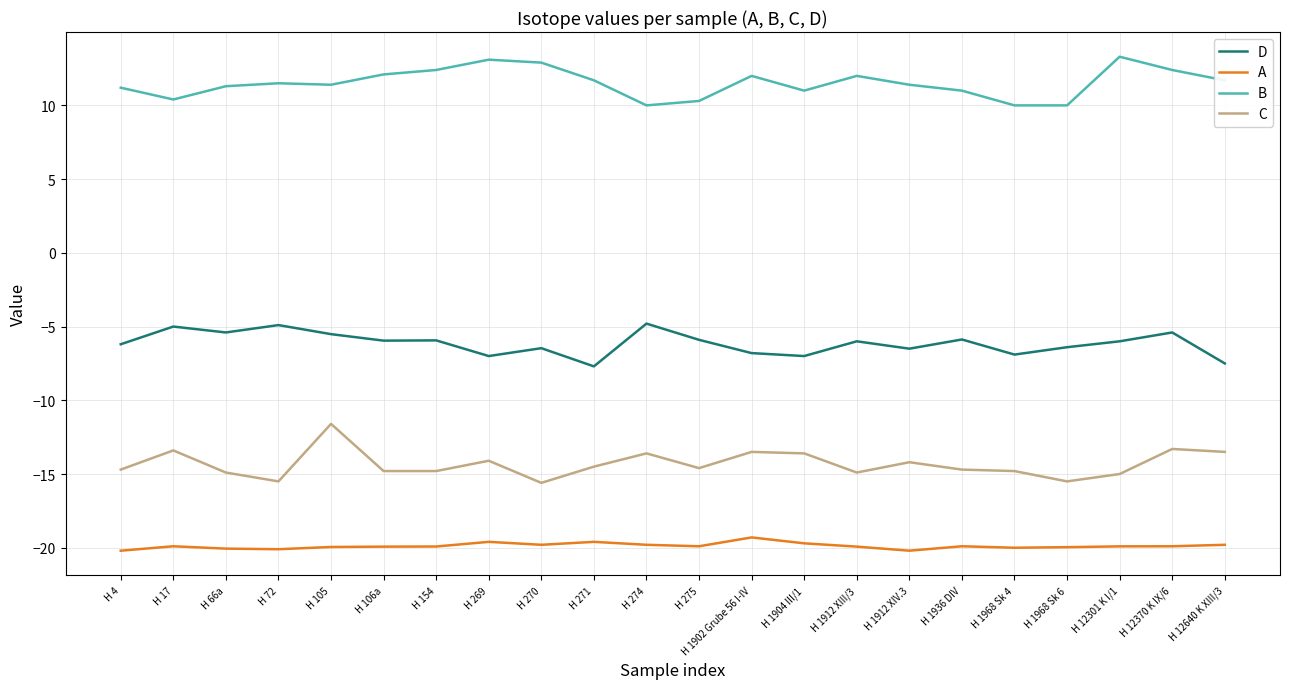

What is the difference between the maximum and minimum values in the B series?

3.3